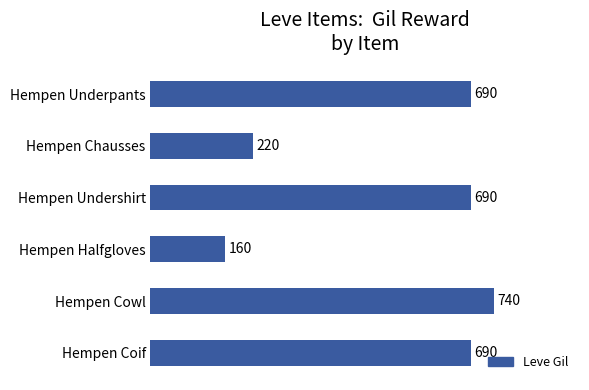

What is the difference between the maximum and minimum values?

580